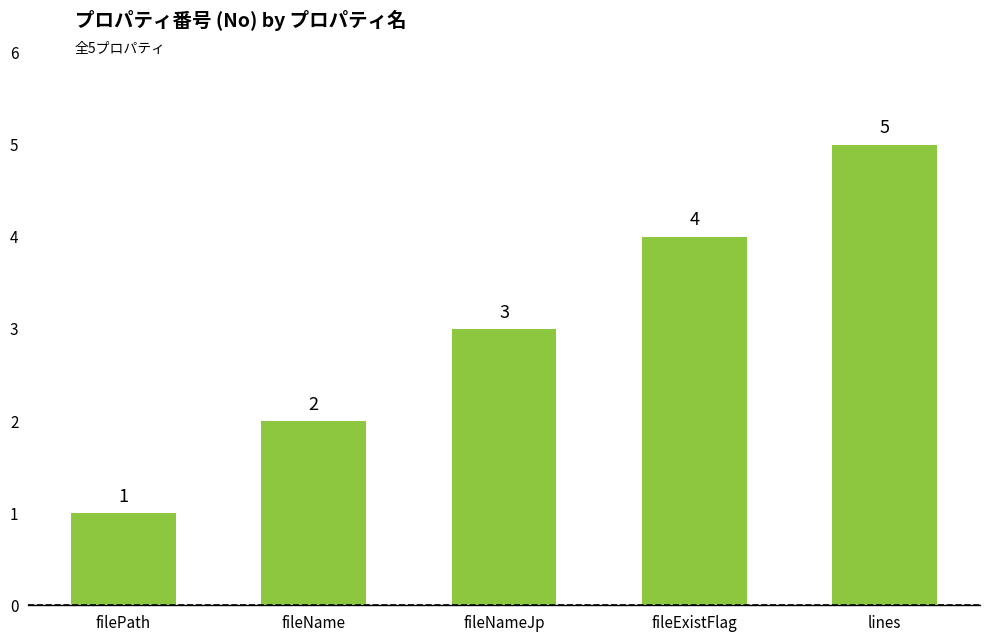

Reading right to left, extract all data points from this chart.

5	4	3	2	1